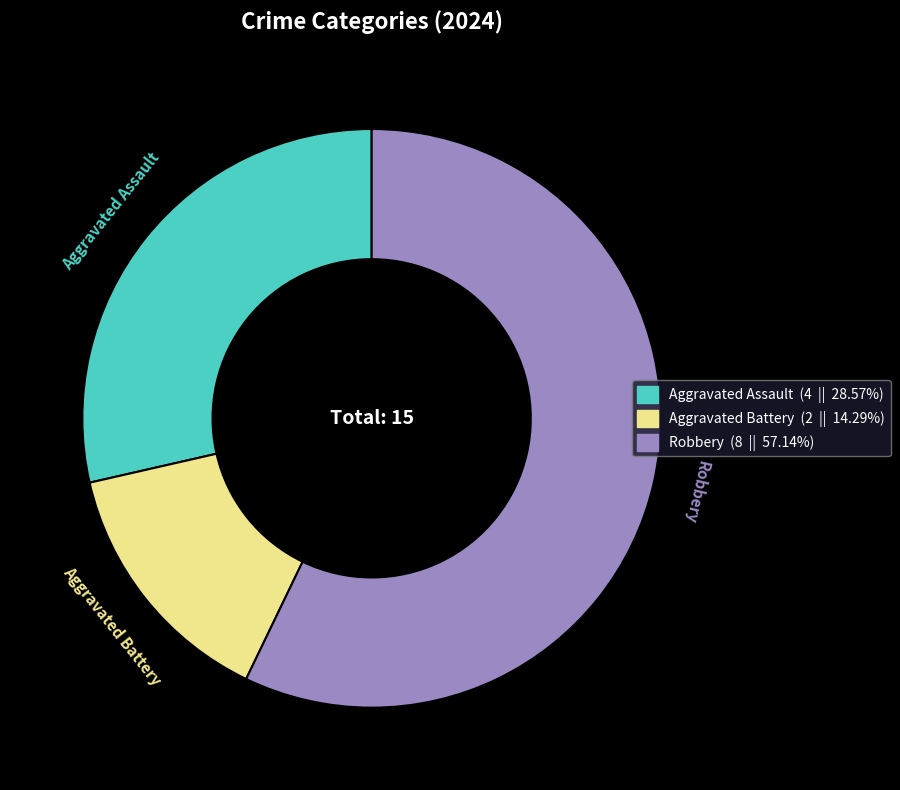

Combined, do Robbery and Aggravated Assault account for over 50%?

Yes